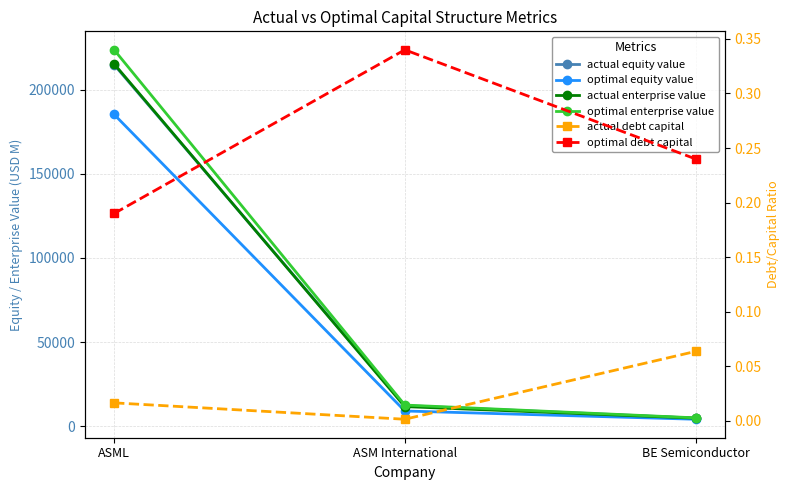

Between ASML and BE Semiconductor, which series saw the biggest shift?

optimal enterprise value